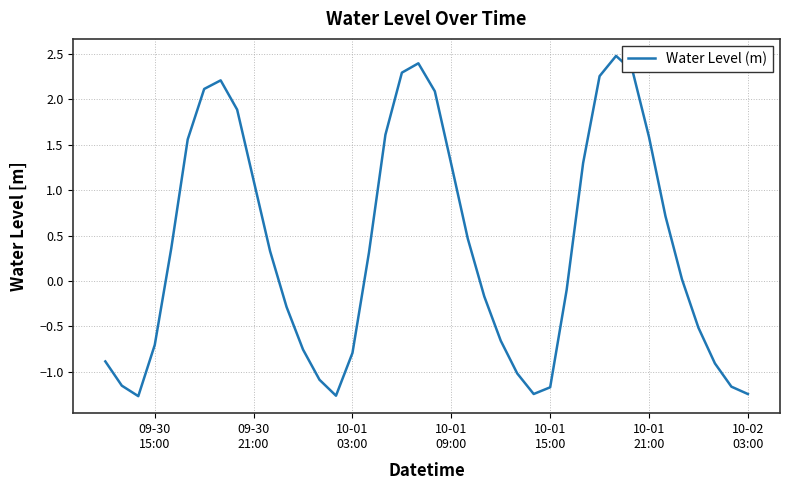

How many values are above zero?

21